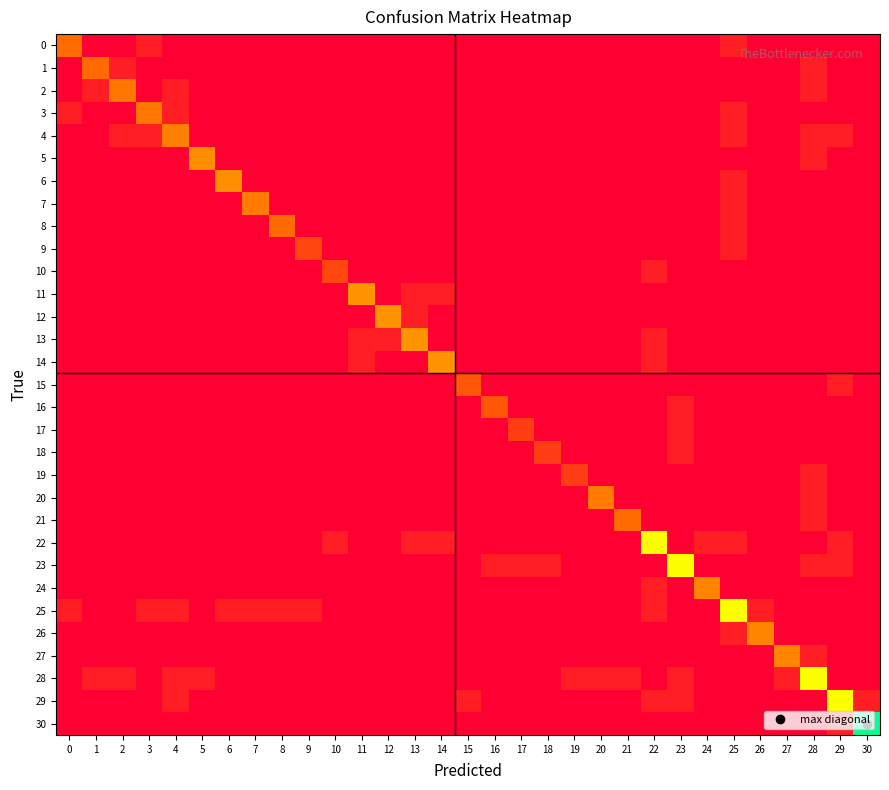

Reading left to right, what are all the values shown in this chart?

0: 0=2.4	1=0.0	2=0.0	3=0.7	4=0.0	5=0.0	6=0.0	7=0.0	8=0.0	9=0.0	10=0.0	11=0.0	12=0.0	13=0.0	14=0.0	15=0.0	16=0.0	17=0.0	18=0.0	19=0.0	20=0.0	21=0.0	22=0.0	23=0.0	24=0.0	25=0.7	26=0.0	27=0.0	28=0.0	29=0.0	30=0.0
1: 0=0.0	1=2.4	2=0.7	3=0.0	4=0.0	5=0.0	6=0.0	7=0.0	8=0.0	9=0.0	10=0.0	11=0.0	12=0.0	13=0.0	14=0.0	15=0.0	16=0.0	17=0.0	18=0.0	19=0.0	20=0.0	21=0.0	22=0.0	23=0.0	24=0.0	25=0.0	26=0.0	27=0.0	28=0.7	29=0.0	30=0.0
2: 0=0.0	1=0.7	2=2.6	3=0.0	4=0.7	5=0.0	6=0.0	7=0.0	8=0.0	9=0.0	10=0.0	11=0.0	12=0.0	13=0.0	14=0.0	15=0.0	16=0.0	17=0.0	18=0.0	19=0.0	20=0.0	21=0.0	22=0.0	23=0.0	24=0.0	25=0.0	26=0.0	27=0.0	28=0.7	29=0.0	30=0.0
3: 0=0.7	1=0.0	2=0.0	3=2.6	4=0.7	5=0.0	6=0.0	7=0.0	8=0.0	9=0.0	10=0.0	11=0.0	12=0.0	13=0.0	14=0.0	15=0.0	16=0.0	17=0.0	18=0.0	19=0.0	20=0.0	21=0.0	22=0.0	23=0.0	24=0.0	25=0.7	26=0.0	27=0.0	28=0.0	29=0.0	30=0.0
4: 0=0.0	1=0.0	2=0.7	3=0.7	4=2.7	5=0.0	6=0.0	7=0.0	8=0.0	9=0.0	10=0.0	11=0.0	12=0.0	13=0.0	14=0.0	15=0.0	16=0.0	17=0.0	18=0.0	19=0.0	20=0.0	21=0.0	22=0.0	23=0.0	24=0.0	25=0.7	26=0.0	27=0.0	28=0.7	29=0.7	30=0.0
5: 0=0.0	1=0.0	2=0.0	3=0.0	4=0.0	5=2.9	6=0.0	7=0.0	8=0.0	9=0.0	10=0.0	11=0.0	12=0.0	13=0.0	14=0.0	15=0.0	16=0.0	17=0.0	18=0.0	19=0.0	20=0.0	21=0.0	22=0.0	23=0.0	24=0.0	25=0.0	26=0.0	27=0.0	28=0.7	29=0.0	30=0.0
6: 0=0.0	1=0.0	2=0.0	3=0.0	4=0.0	5=0.0	6=2.9	7=0.0	8=0.0	9=0.0	10=0.0	11=0.0	12=0.0	13=0.0	14=0.0	15=0.0	16=0.0	17=0.0	18=0.0	19=0.0	20=0.0	21=0.0	22=0.0	23=0.0	24=0.0	25=0.7	26=0.0	27=0.0	28=0.0	29=0.0	30=0.0
7: 0=0.0	1=0.0	2=0.0	3=0.0	4=0.0	5=0.0	6=0.0	7=2.6	8=0.0	9=0.0	10=0.0	11=0.0	12=0.0	13=0.0	14=0.0	15=0.0	16=0.0	17=0.0	18=0.0	19=0.0	20=0.0	21=0.0	22=0.0	23=0.0	24=0.0	25=0.7	26=0.0	27=0.0	28=0.0	29=0.0	30=0.0
8: 0=0.0	1=0.0	2=0.0	3=0.0	4=0.0	5=0.0	6=0.0	7=0.0	8=2.4	9=0.0	10=0.0	11=0.0	12=0.0	13=0.0	14=0.0	15=0.0	16=0.0	17=0.0	18=0.0	19=0.0	20=0.0	21=0.0	22=0.0	23=0.0	24=0.0	25=0.7	26=0.0	27=0.0	28=0.0	29=0.0	30=0.0
9: 0=0.0	1=0.0	2=0.0	3=0.0	4=0.0	5=0.0	6=0.0	7=0.0	8=0.0	9=1.6	10=0.0	11=0.0	12=0.0	13=0.0	14=0.0	15=0.0	16=0.0	17=0.0	18=0.0	19=0.0	20=0.0	21=0.0	22=0.0	23=0.0	24=0.0	25=0.7	26=0.0	27=0.0	28=0.0	29=0.0	30=0.0
10: 0=0.0	1=0.0	2=0.0	3=0.0	4=0.0	5=0.0	6=0.0	7=0.0	8=0.0	9=0.0	10=1.6	11=0.0	12=0.0	13=0.0	14=0.0	15=0.0	16=0.0	17=0.0	18=0.0	19=0.0	20=0.0	21=0.0	22=0.7	23=0.0	24=0.0	25=0.0	26=0.0	27=0.0	28=0.0	29=0.0	30=0.0
11: 0=0.0	1=0.0	2=0.0	3=0.0	4=0.0	5=0.0	6=0.0	7=0.0	8=0.0	9=0.0	10=0.0	11=3.0	12=0.0	13=0.7	14=0.7	15=0.0	16=0.0	17=0.0	18=0.0	19=0.0	20=0.0	21=0.0	22=0.0	23=0.0	24=0.0	25=0.0	26=0.0	27=0.0	28=0.0	29=0.0	30=0.0
12: 0=0.0	1=0.0	2=0.0	3=0.0	4=0.0	5=0.0	6=0.0	7=0.0	8=0.0	9=0.0	10=0.0	11=0.0	12=3.0	13=0.7	14=0.0	15=0.0	16=0.0	17=0.0	18=0.0	19=0.0	20=0.0	21=0.0	22=0.0	23=0.0	24=0.0	25=0.0	26=0.0	27=0.0	28=0.0	29=0.0	30=0.0
13: 0=0.0	1=0.0	2=0.0	3=0.0	4=0.0	5=0.0	6=0.0	7=0.0	8=0.0	9=0.0	10=0.0	11=0.7	12=0.7	13=3.0	14=0.0	15=0.0	16=0.0	17=0.0	18=0.0	19=0.0	20=0.0	21=0.0	22=0.7	23=0.0	24=0.0	25=0.0	26=0.0	27=0.0	28=0.0	29=0.0	30=0.0
14: 0=0.0	1=0.0	2=0.0	3=0.0	4=0.0	5=0.0	6=0.0	7=0.0	8=0.0	9=0.0	10=0.0	11=0.7	12=0.0	13=0.0	14=3.0	15=0.0	16=0.0	17=0.0	18=0.0	19=0.0	20=0.0	21=0.0	22=0.7	23=0.0	24=0.0	25=0.0	26=0.0	27=0.0	28=0.0	29=0.0	30=0.0
15: 0=0.0	1=0.0	2=0.0	3=0.0	4=0.0	5=0.0	6=0.0	7=0.0	8=0.0	9=0.0	10=0.0	11=0.0	12=0.0	13=0.0	14=0.0	15=1.9	16=0.0	17=0.0	18=0.0	19=0.0	20=0.0	21=0.0	22=0.0	23=0.0	24=0.0	25=0.0	26=0.0	27=0.0	28=0.0	29=0.7	30=0.0
16: 0=0.0	1=0.0	2=0.0	3=0.0	4=0.0	5=0.0	6=0.0	7=0.0	8=0.0	9=0.0	10=0.0	11=0.0	12=0.0	13=0.0	14=0.0	15=0.0	16=1.9	17=0.0	18=0.0	19=0.0	20=0.0	21=0.0	22=0.0	23=0.7	24=0.0	25=0.0	26=0.0	27=0.0	28=0.0	29=0.0	30=0.0
17: 0=0.0	1=0.0	2=0.0	3=0.0	4=0.0	5=0.0	6=0.0	7=0.0	8=0.0	9=0.0	10=0.0	11=0.0	12=0.0	13=0.0	14=0.0	15=0.0	16=0.0	17=1.4	18=0.0	19=0.0	20=0.0	21=0.0	22=0.0	23=0.7	24=0.0	25=0.0	26=0.0	27=0.0	28=0.0	29=0.0	30=0.0
18: 0=0.0	1=0.0	2=0.0	3=0.0	4=0.0	5=0.0	6=0.0	7=0.0	8=0.0	9=0.0	10=0.0	11=0.0	12=0.0	13=0.0	14=0.0	15=0.0	16=0.0	17=0.0	18=1.4	19=0.0	20=0.0	21=0.0	22=0.0	23=0.7	24=0.0	25=0.0	26=0.0	27=0.0	28=0.0	29=0.0	30=0.0
19: 0=0.0	1=0.0	2=0.0	3=0.0	4=0.0	5=0.0	6=0.0	7=0.0	8=0.0	9=0.0	10=0.0	11=0.0	12=0.0	13=0.0	14=0.0	15=0.0	16=0.0	17=0.0	18=0.0	19=1.4	20=0.0	21=0.0	22=0.0	23=0.0	24=0.0	25=0.0	26=0.0	27=0.0	28=0.7	29=0.0	30=0.0
20: 0=0.0	1=0.0	2=0.0	3=0.0	4=0.0	5=0.0	6=0.0	7=0.0	8=0.0	9=0.0	10=0.0	11=0.0	12=0.0	13=0.0	14=0.0	15=0.0	16=0.0	17=0.0	18=0.0	19=0.0	20=2.6	21=0.0	22=0.0	23=0.0	24=0.0	25=0.0	26=0.0	27=0.0	28=0.7	29=0.0	30=0.0
21: 0=0.0	1=0.0	2=0.0	3=0.0	4=0.0	5=0.0	6=0.0	7=0.0	8=0.0	9=0.0	10=0.0	11=0.0	12=0.0	13=0.0	14=0.0	15=0.0	16=0.0	17=0.0	18=0.0	19=0.0	20=0.0	21=2.4	22=0.0	23=0.0	24=0.0	25=0.0	26=0.0	27=0.0	28=0.7	29=0.0	30=0.0
22: 0=0.0	1=0.0	2=0.0	3=0.0	4=0.0	5=0.0	6=0.0	7=0.0	8=0.0	9=0.0	10=0.7	11=0.0	12=0.0	13=0.7	14=0.7	15=0.0	16=0.0	17=0.0	18=0.0	19=0.0	20=0.0	21=0.0	22=4.6	23=0.0	24=0.7	25=0.7	26=0.0	27=0.0	28=0.0	29=0.7	30=0.0
23: 0=0.0	1=0.0	2=0.0	3=0.0	4=0.0	5=0.0	6=0.0	7=0.0	8=0.0	9=0.0	10=0.0	11=0.0	12=0.0	13=0.0	14=0.0	15=0.0	16=0.7	17=0.7	18=0.7	19=0.0	20=0.0	21=0.0	22=0.0	23=4.6	24=0.0	25=0.0	26=0.0	27=0.0	28=0.7	29=0.7	30=0.0
24: 0=0.0	1=0.0	2=0.0	3=0.0	4=0.0	5=0.0	6=0.0	7=0.0	8=0.0	9=0.0	10=0.0	11=0.0	12=0.0	13=0.0	14=0.0	15=0.0	16=0.0	17=0.0	18=0.0	19=0.0	20=0.0	21=0.0	22=0.7	23=0.0	24=2.8	25=0.0	26=0.0	27=0.0	28=0.0	29=0.0	30=0.0
25: 0=0.7	1=0.0	2=0.0	3=0.7	4=0.7	5=0.0	6=0.7	7=0.7	8=0.7	9=0.7	10=0.0	11=0.0	12=0.0	13=0.0	14=0.0	15=0.0	16=0.0	17=0.0	18=0.0	19=0.0	20=0.0	21=0.0	22=0.7	23=0.0	24=0.0	25=4.6	26=0.7	27=0.0	28=0.0	29=0.0	30=0.0
26: 0=0.0	1=0.0	2=0.0	3=0.0	4=0.0	5=0.0	6=0.0	7=0.0	8=0.0	9=0.0	10=0.0	11=0.0	12=0.0	13=0.0	14=0.0	15=0.0	16=0.0	17=0.0	18=0.0	19=0.0	20=0.0	21=0.0	22=0.0	23=0.0	24=0.0	25=0.7	26=2.8	27=0.0	28=0.0	29=0.0	30=0.0
27: 0=0.0	1=0.0	2=0.0	3=0.0	4=0.0	5=0.0	6=0.0	7=0.0	8=0.0	9=0.0	10=0.0	11=0.0	12=0.0	13=0.0	14=0.0	15=0.0	16=0.0	17=0.0	18=0.0	19=0.0	20=0.0	21=0.0	22=0.0	23=0.0	24=0.0	25=0.0	26=0.0	27=2.8	28=0.7	29=0.0	30=0.0
28: 0=0.0	1=0.7	2=0.7	3=0.0	4=0.7	5=0.7	6=0.0	7=0.0	8=0.0	9=0.0	10=0.0	11=0.0	12=0.0	13=0.0	14=0.0	15=0.0	16=0.0	17=0.0	18=0.0	19=0.7	20=0.7	21=0.7	22=0.0	23=0.7	24=0.0	25=0.0	26=0.0	27=0.7	28=4.6	29=0.0	30=0.0
29: 0=0.0	1=0.0	2=0.0	3=0.0	4=0.7	5=0.0	6=0.0	7=0.0	8=0.0	9=0.0	10=0.0	11=0.0	12=0.0	13=0.0	14=0.0	15=0.7	16=0.0	17=0.0	18=0.0	19=0.0	20=0.0	21=0.0	22=0.7	23=0.7	24=0.0	25=0.0	26=0.0	27=0.0	28=0.0	29=4.6	30=0.7
30: 0=0.0	1=0.0	2=0.0	3=0.0	4=0.0	5=0.0	6=0.0	7=0.0	8=0.0	9=0.0	10=0.0	11=0.0	12=0.0	13=0.0	14=0.0	15=0.0	16=0.0	17=0.0	18=0.0	19=0.0	20=0.0	21=0.0	22=0.0	23=0.0	24=0.0	25=0.0	26=0.0	27=0.0	28=0.0	29=0.7	30=6.9